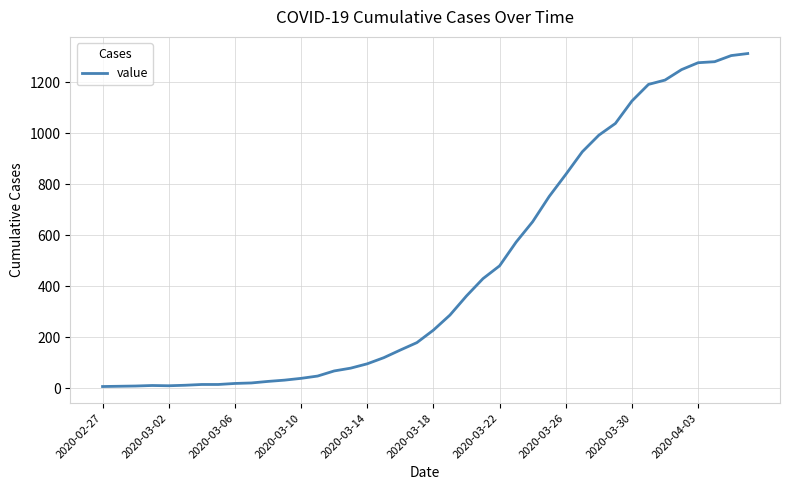

What is the greatest value displayed?

1312